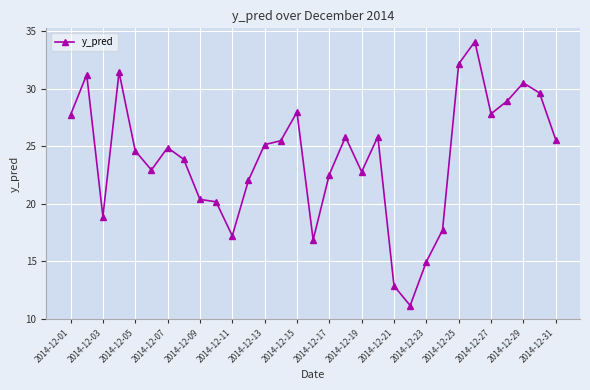

What is the smallest value displayed?

11.1